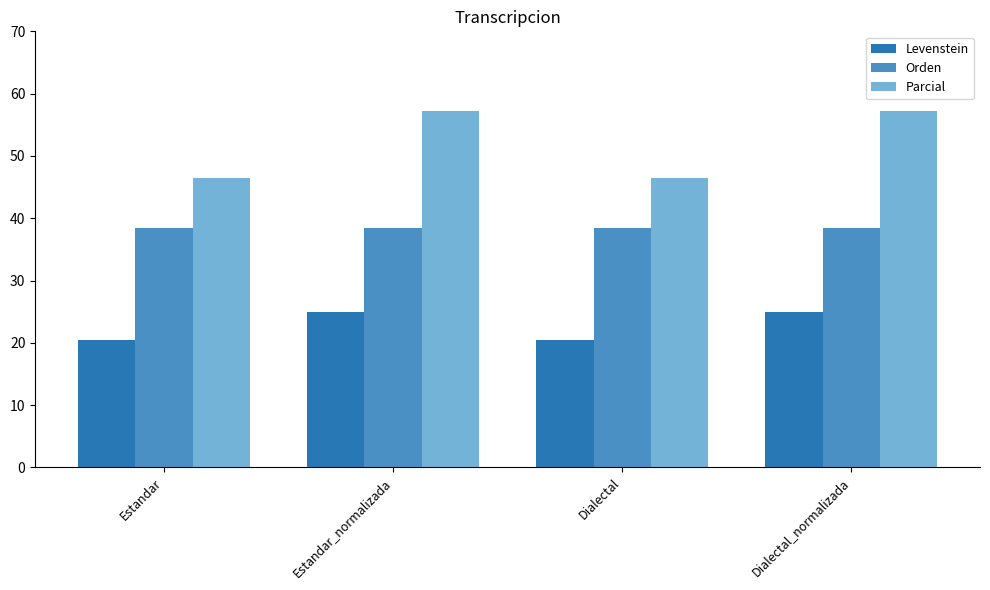

True or false: Parcial has a value of 75.7 at Dialectal.

False